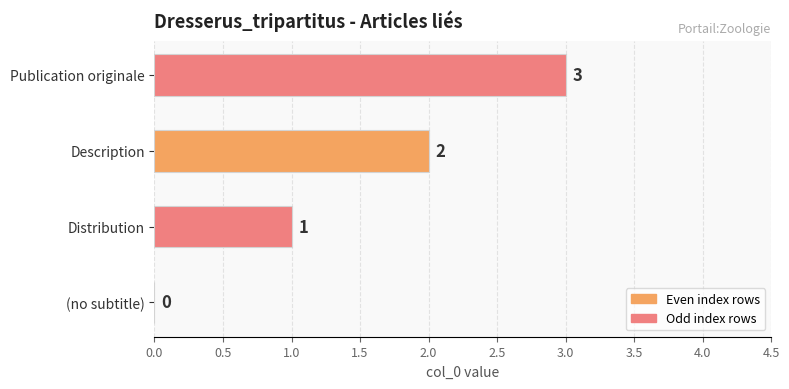

True or false: the data shows 1 at Publication originale.

False